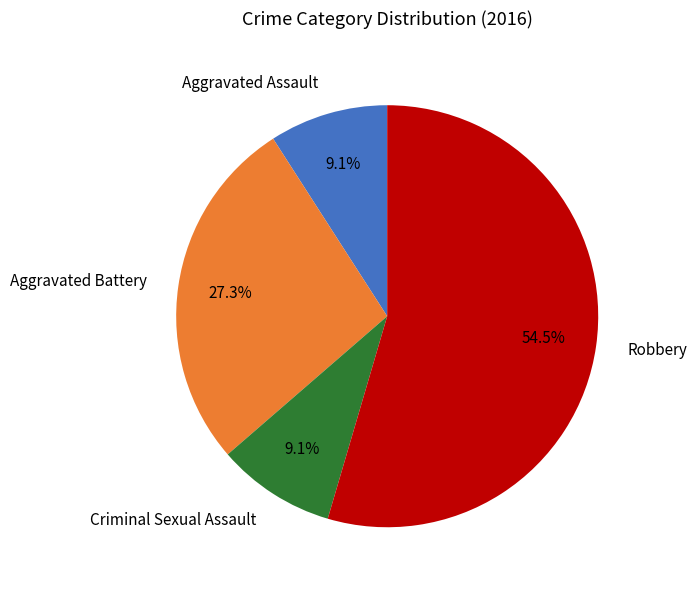

How many segments does this pie chart have?

4